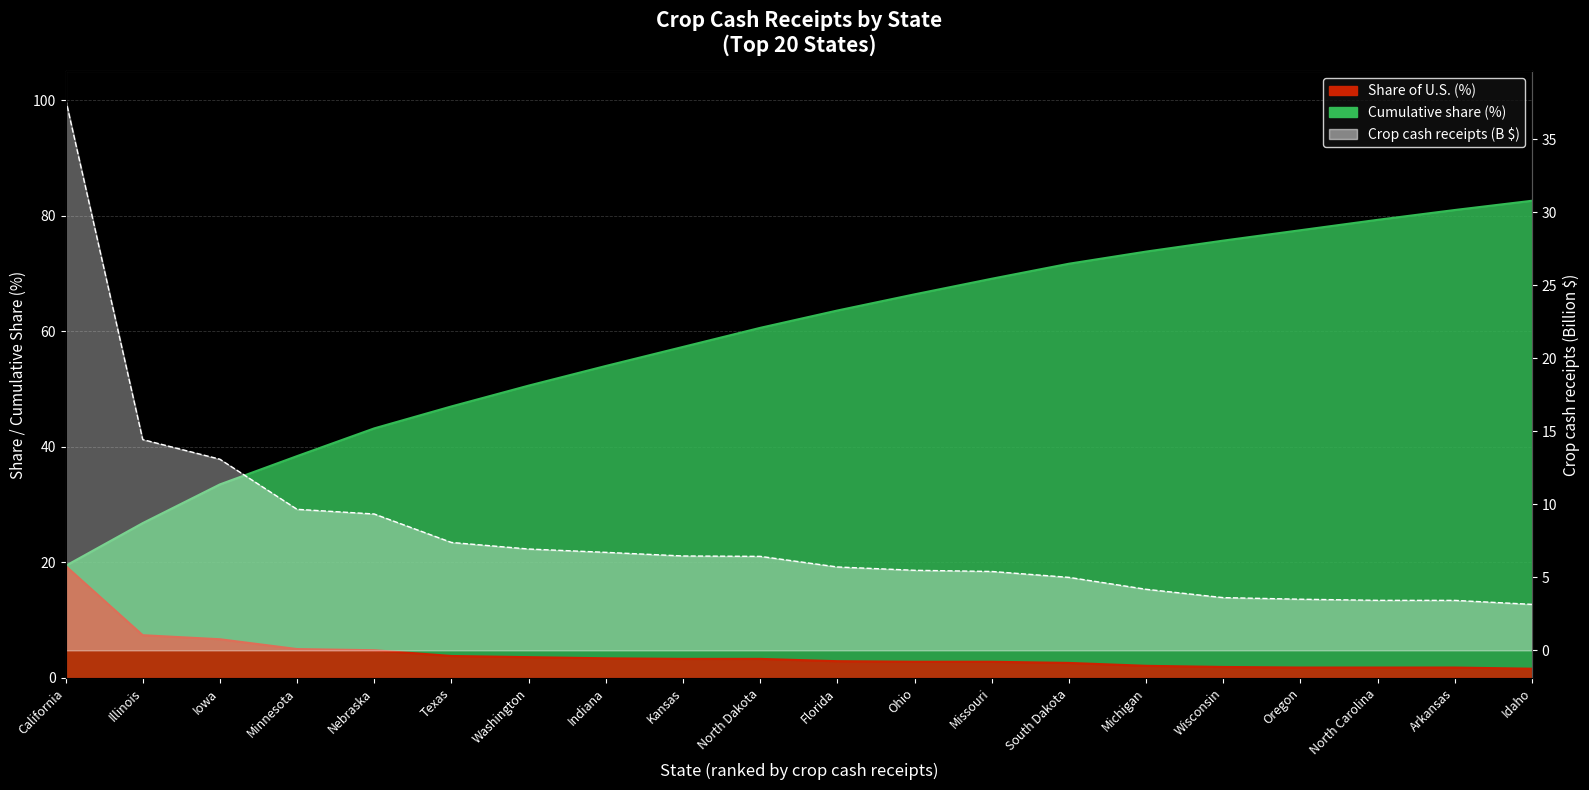

What is the difference between the second highest and minimum values in the Crop cash receipts ($1,000) series?

11.3